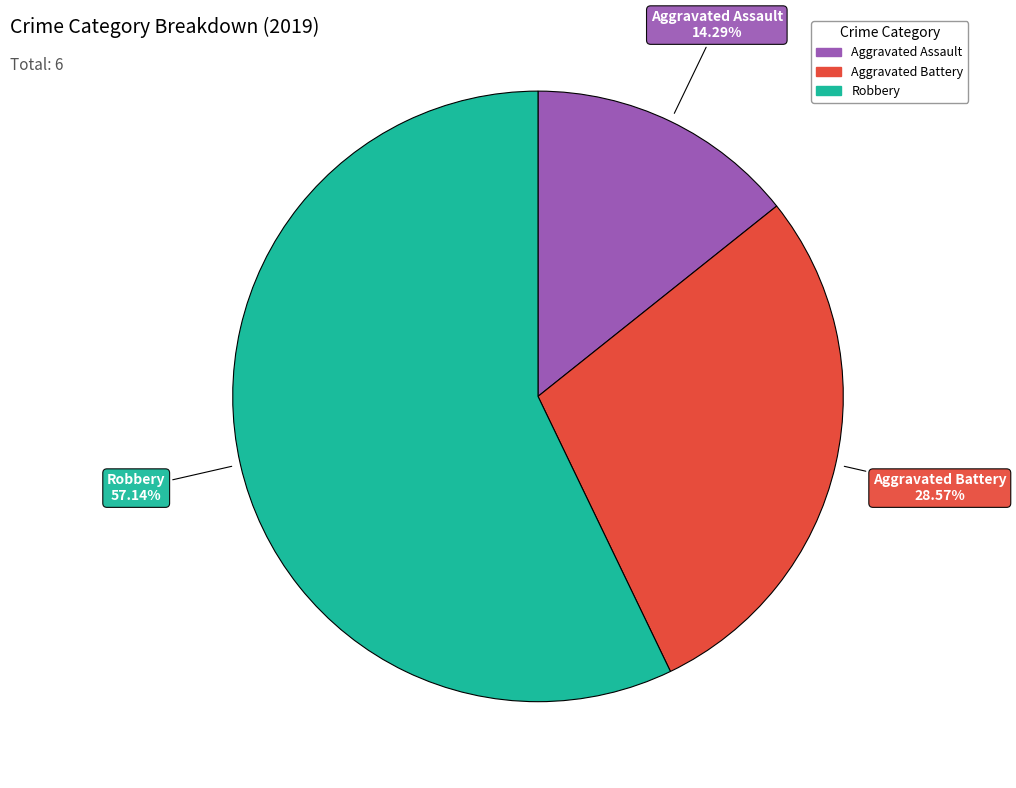

What percentage is NOT represented by Robbery?

42.9%